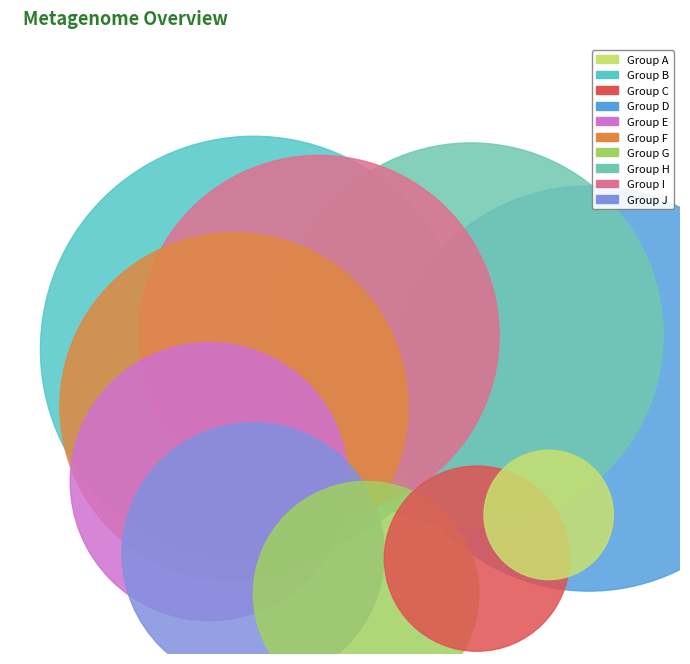

Which has a higher value, 0.25597921143106867 or 0.08424893402318574?

0.25597921143106867